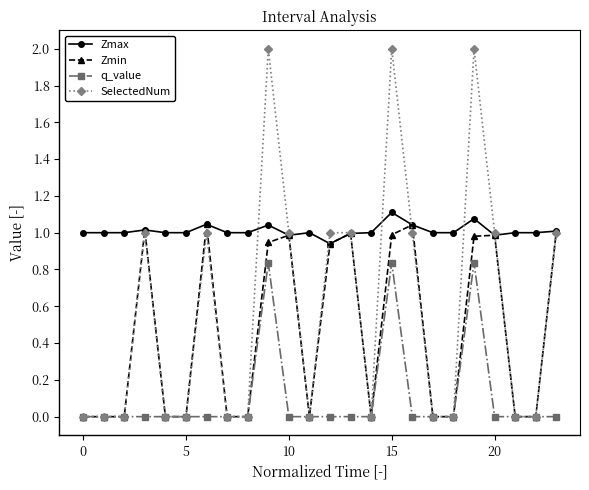

What is the average value of the q_value series?

0.1